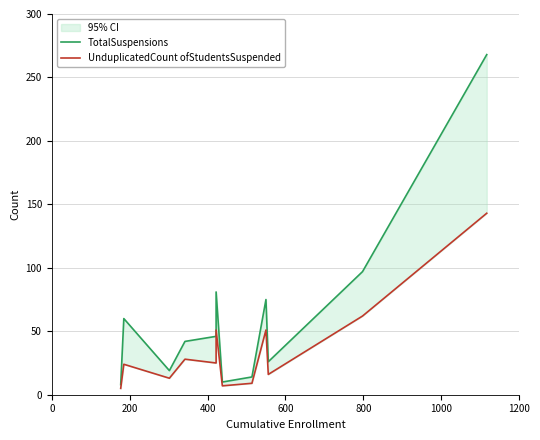

How many categories are shown in the chart?

12